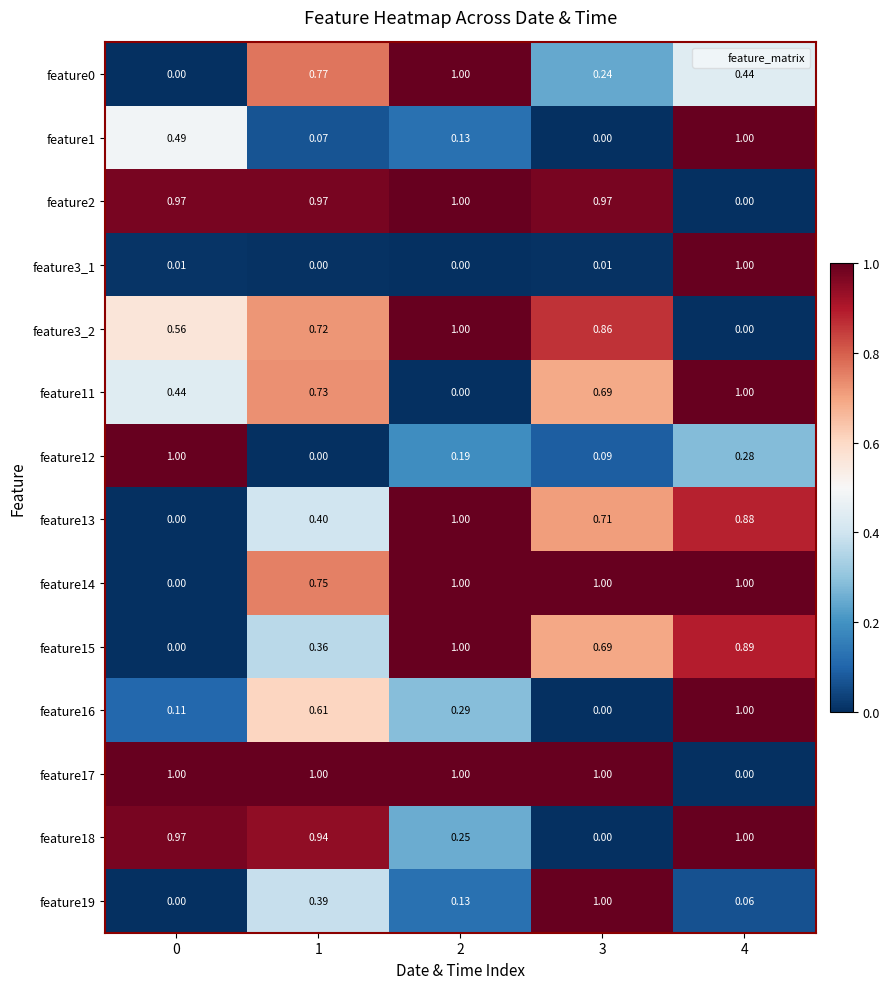

Is the value of feature15 at 4 greater than the value of feature18 at 0?

No